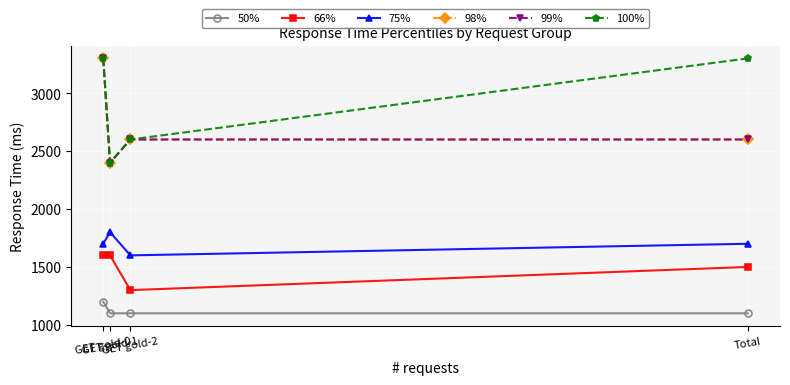

What is the label of the 2nd point from the right?

GET gold-2